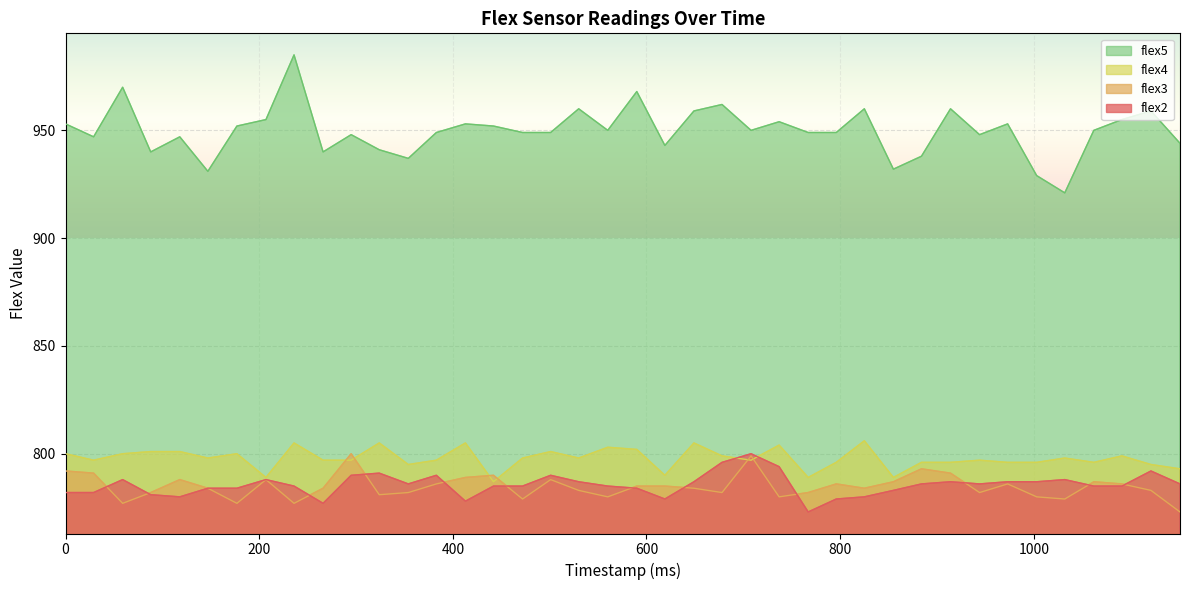

Which series has the largest total across all categories?

flex5